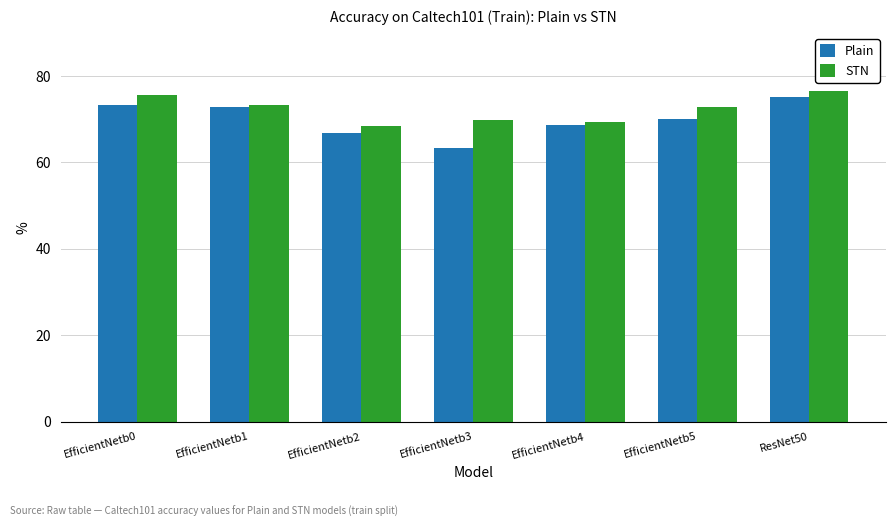

What is the difference between the maximum and minimum values in the Plain series?

11.8